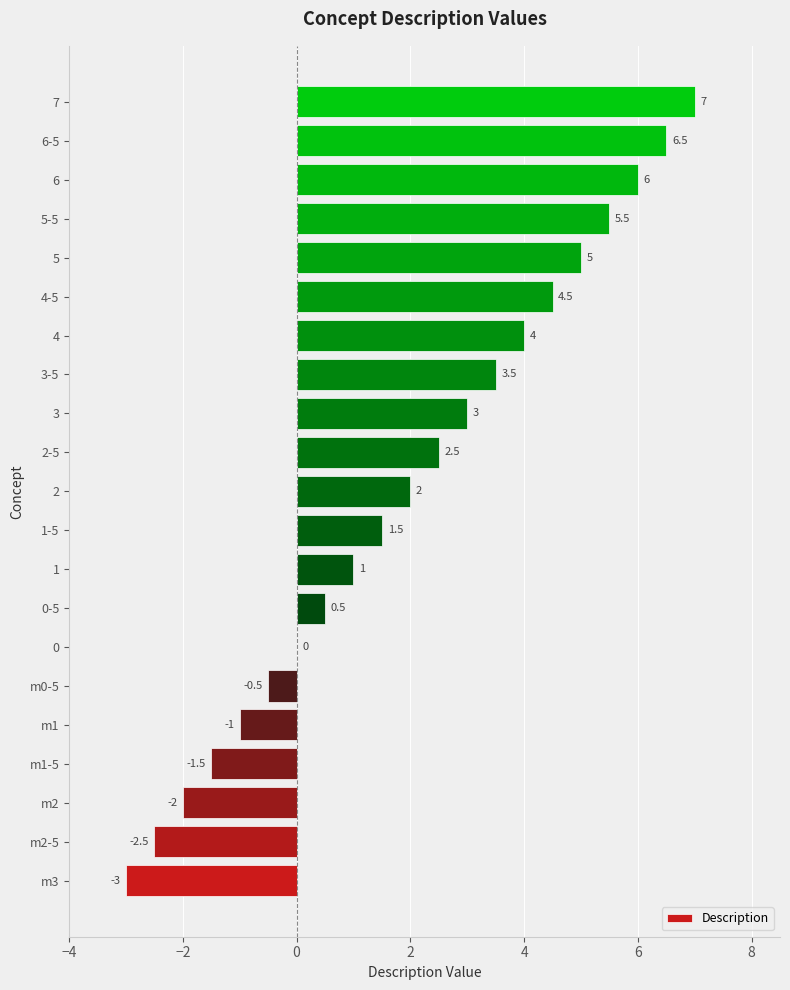

What is the sum of the values at 6-5 and m2-5?

4.0